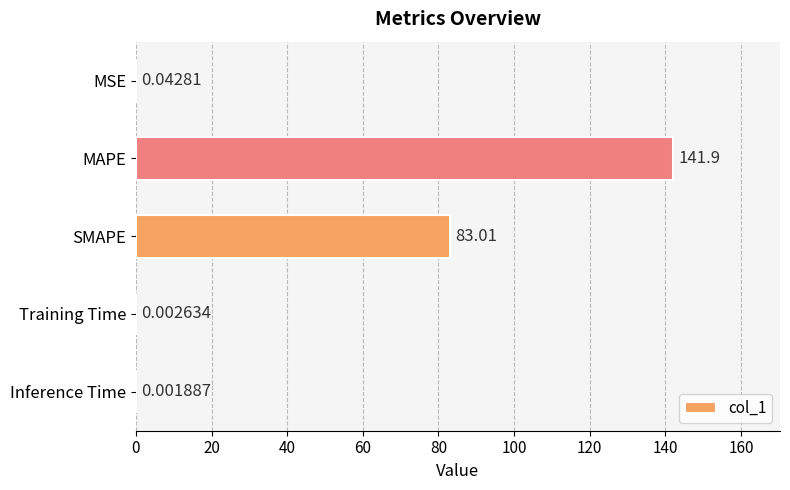

At which category does the chart reach its peak across all series?

MAPE